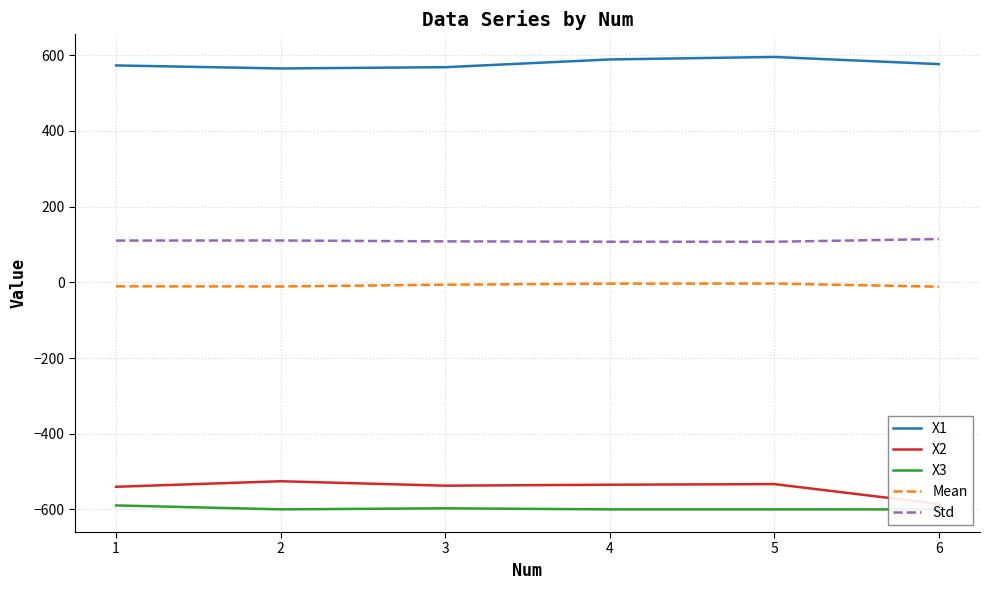

Which series changed the most between 2 and 3?

X2